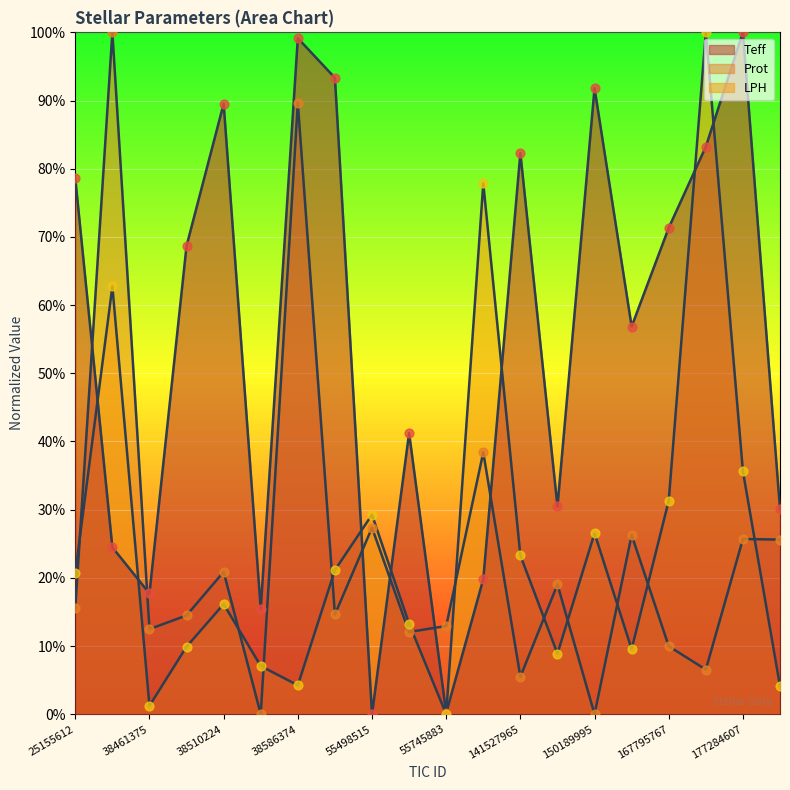

Which series contains the highest Y value?

Teff